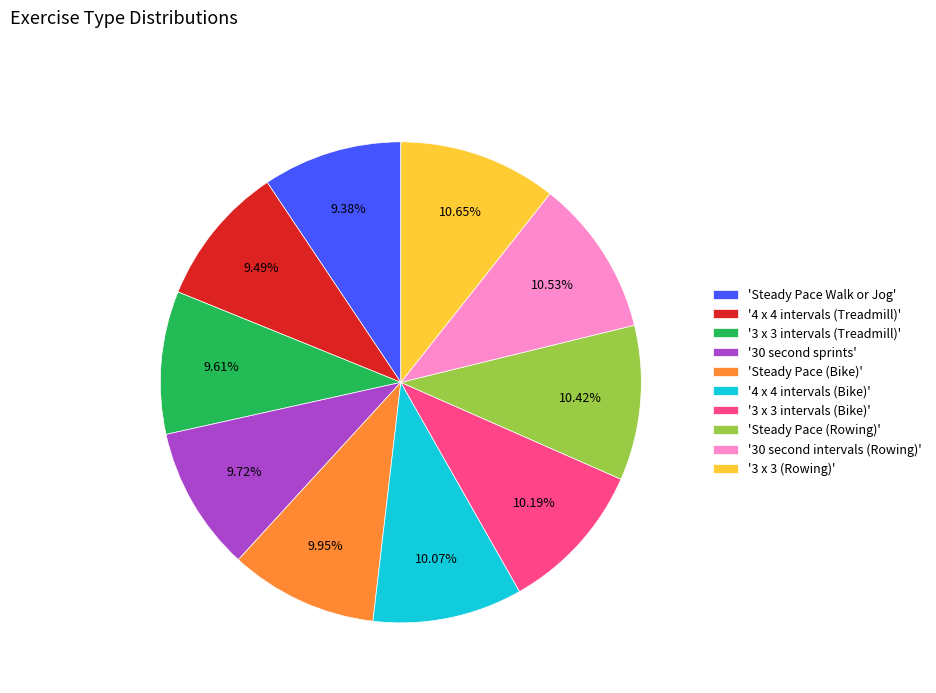

Is there a majority slice in this chart?

No